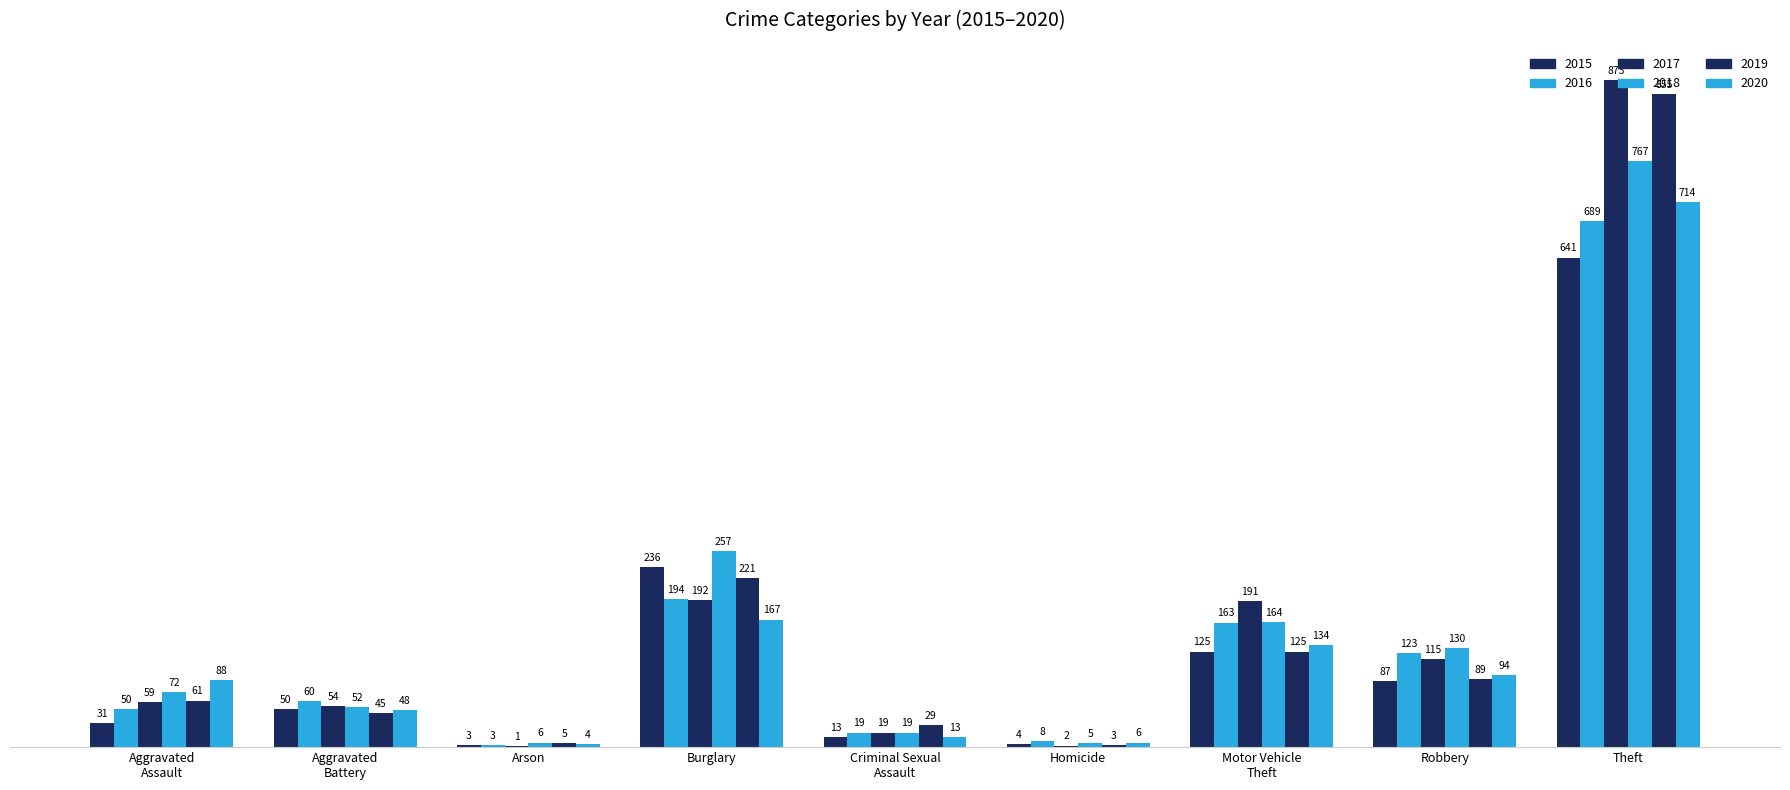

How many distinct data groups are displayed?

6